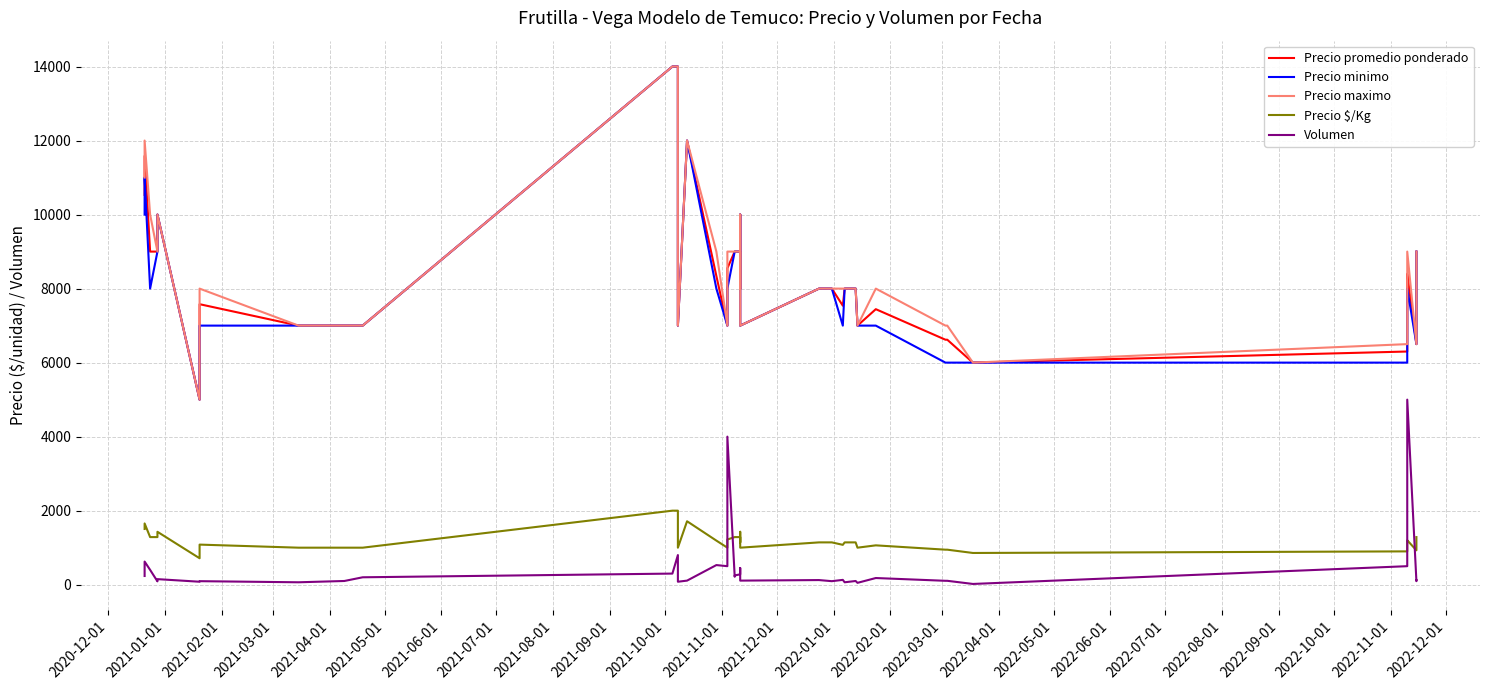

True or false: Precio minimo and Volumen cross at least once.

False